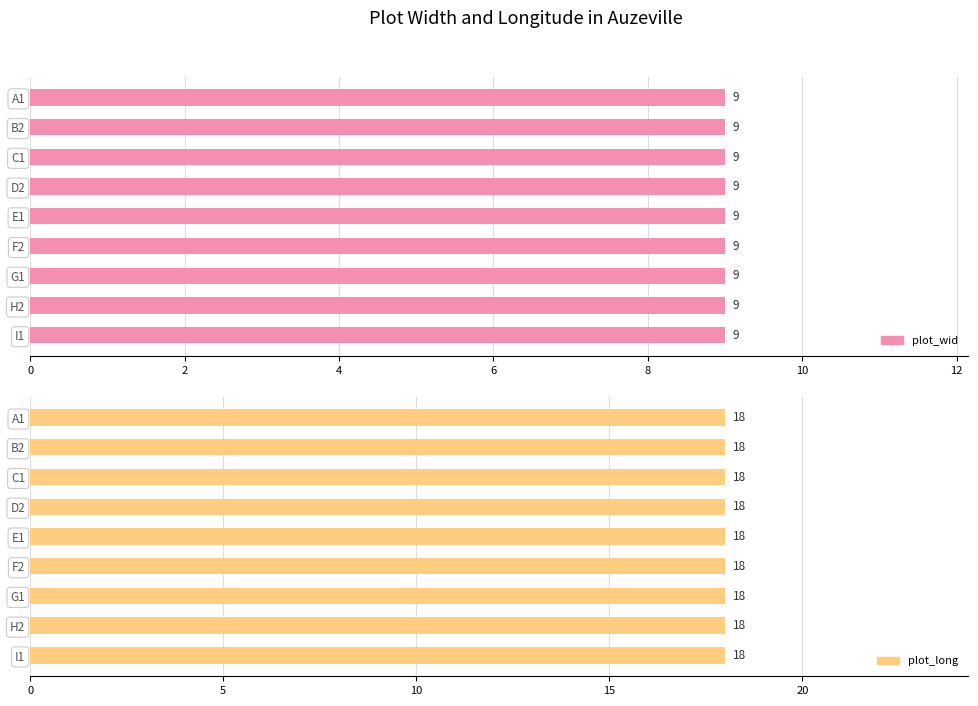

Reading right to left, list all the values displayed in this chart.

plot_wid: I1=9	H2=9	G1=9	F2=9	E1=9	D2=9	C1=9	B2=9	A1=9
plot_long: I1=18	H2=18	G1=18	F2=18	E1=18	D2=18	C1=18	B2=18	A1=18